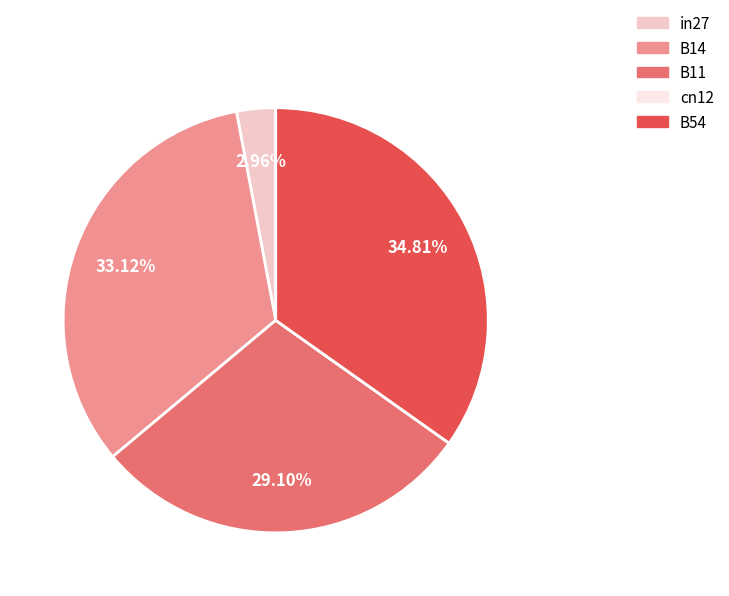

Is there a majority slice in this chart?

No